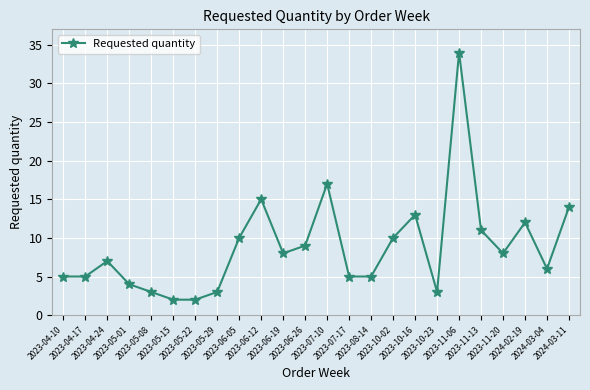

Reading right to left, list all the values displayed in this chart.

14	6	12	8	11	34	3	13	10	5	5	17	9	8	15	10	3	2	2	3	4	7	5	5